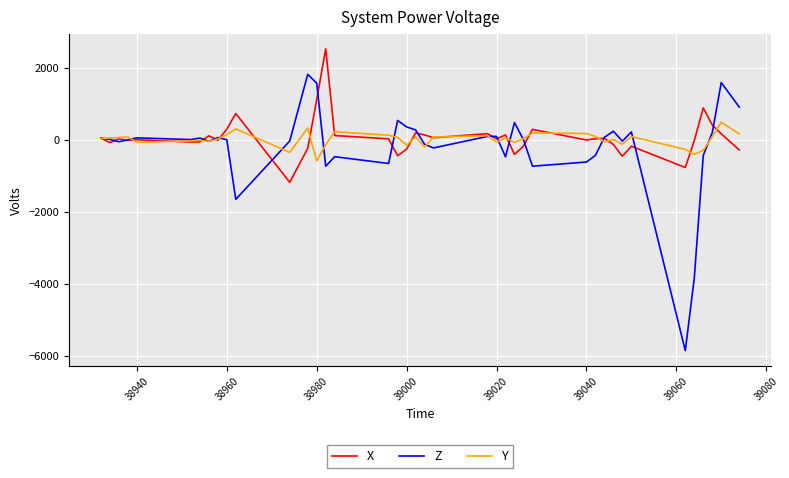

What is the greatest value displayed?

2532